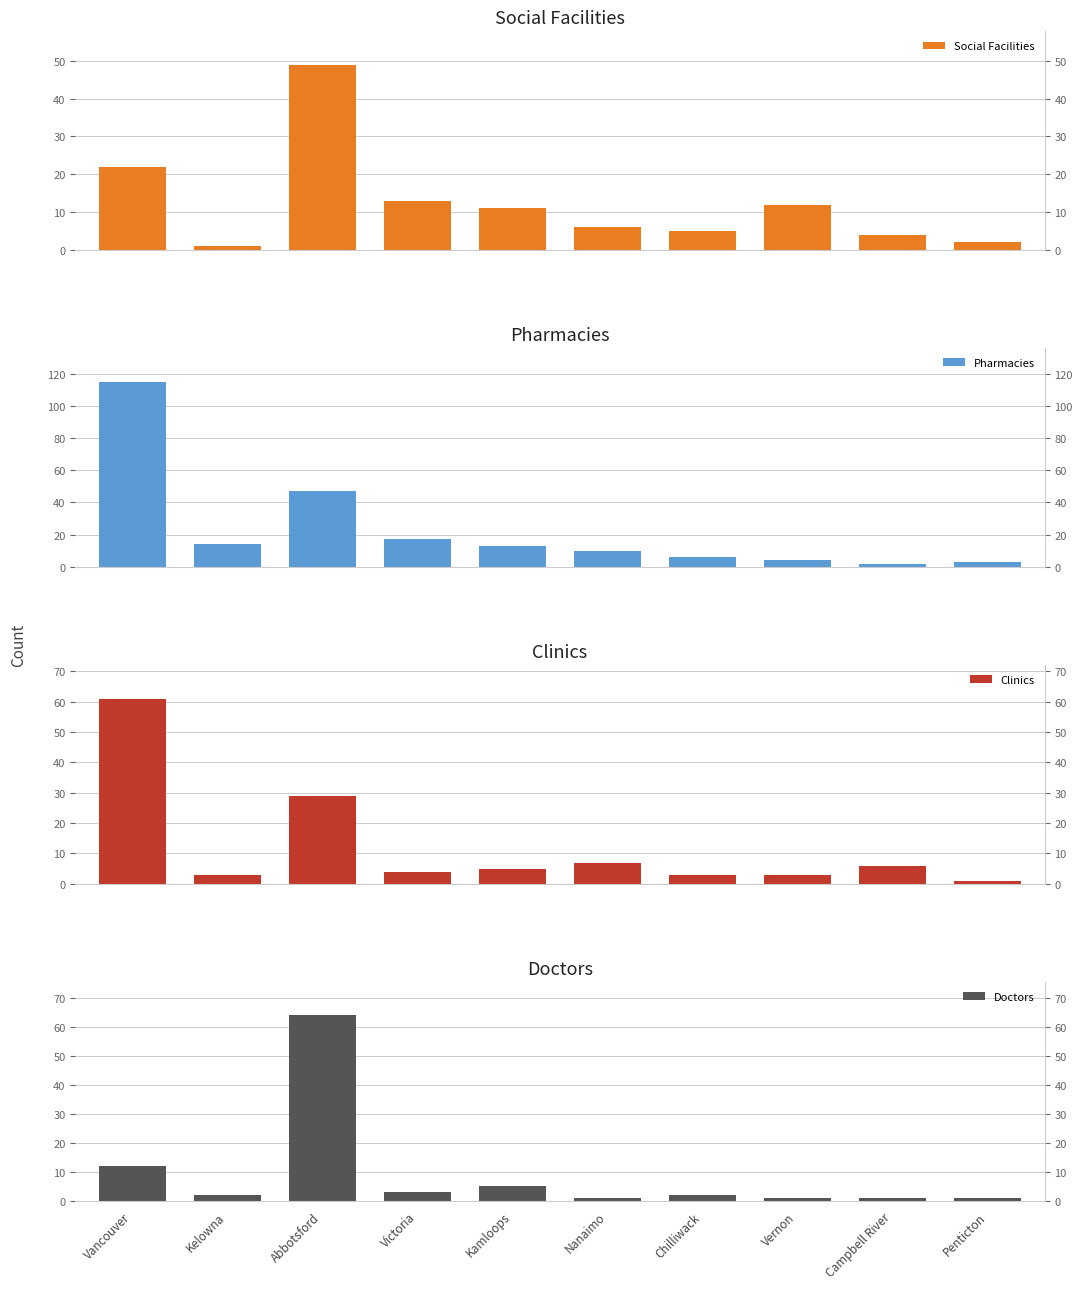

What is the label of the 10th bar from the left?

Penticton